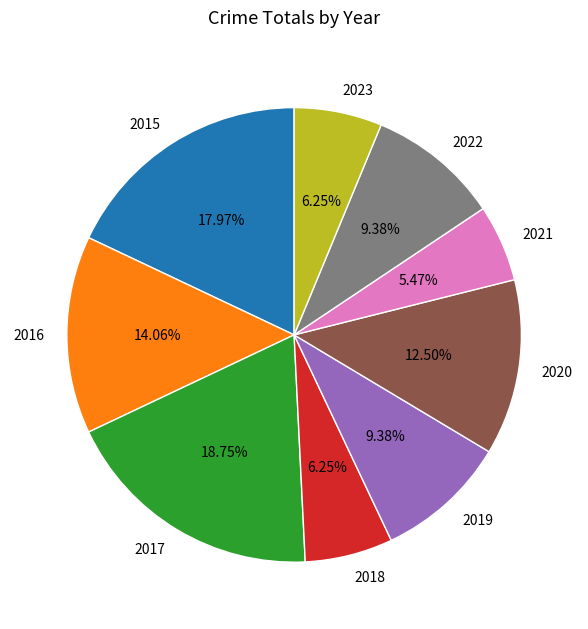

Is there any slice that represents more than half of the pie?

No